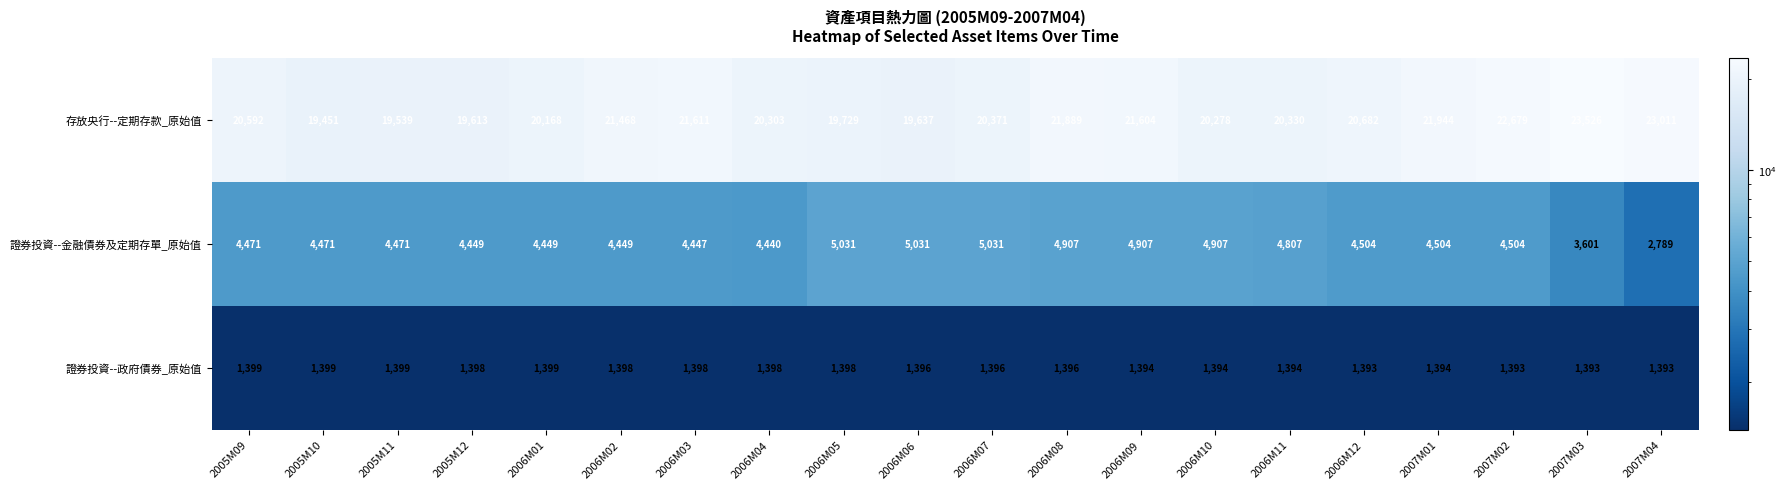

Read the 證券投資--金融債券及定期存單_原始值 value at 2006M09.

4907